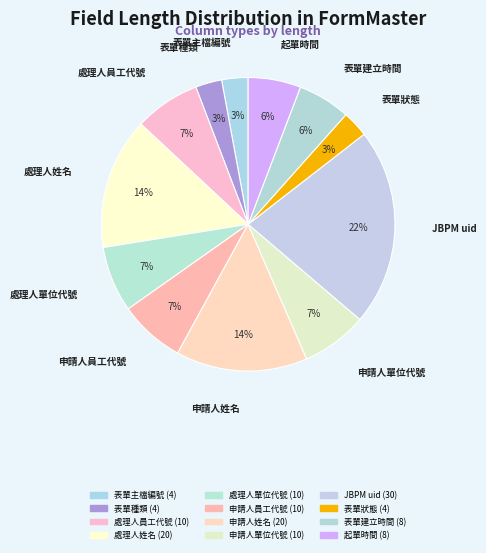

Is it true that 表單種類 is 3% of the pie?

True